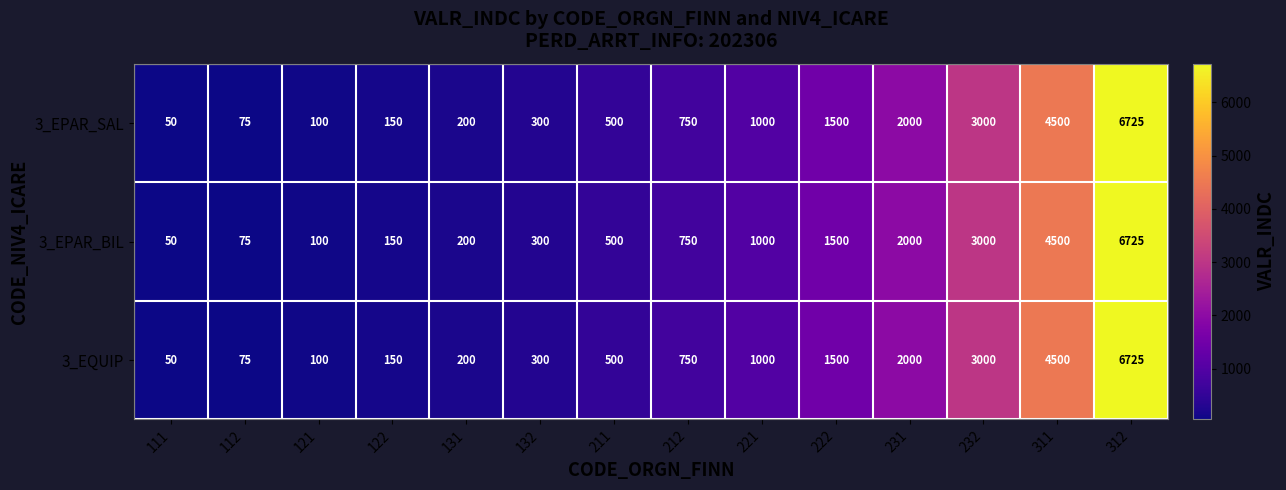

What is the difference between the 3_EPAR_SAL values at 131 and 311?

4300